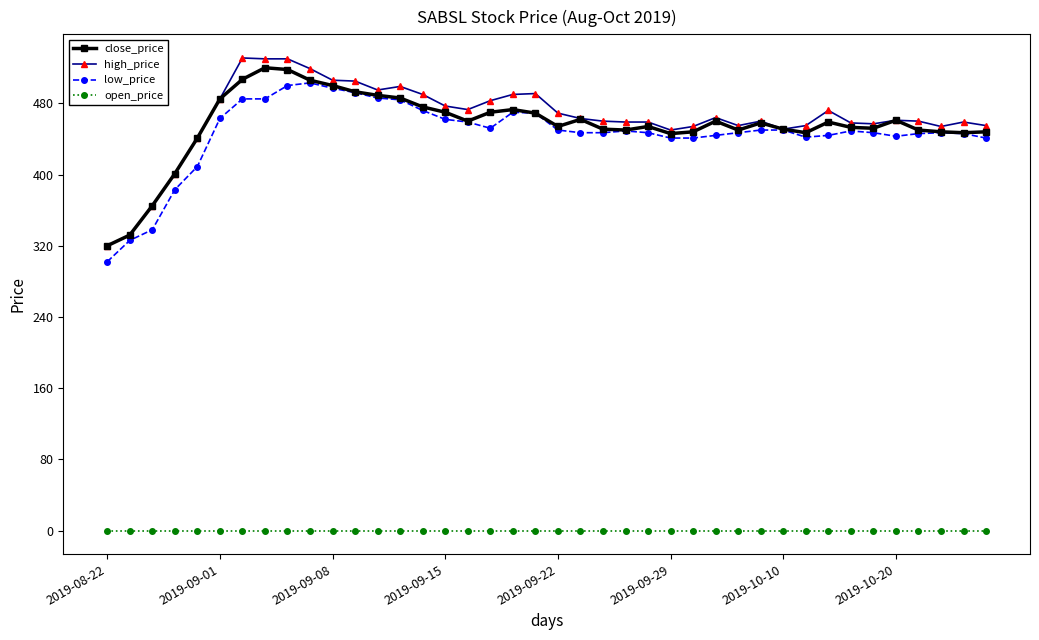

Which series has the widest spread of values?

high_price